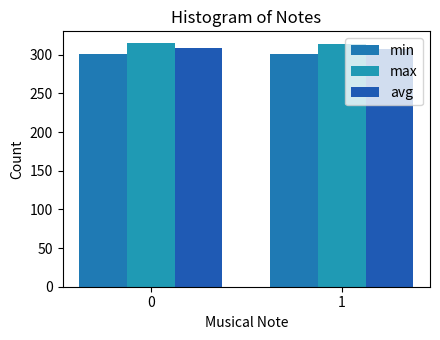

What is the value of the max bar at the 2nd from the left?

313.9